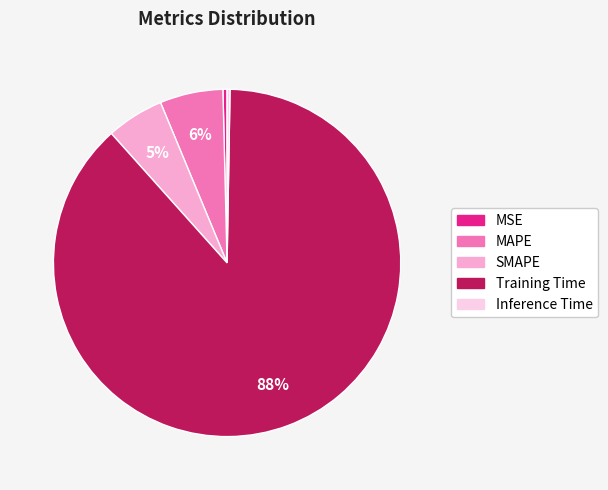

Which has a higher value, SMAPE or Training Time?

Training Time